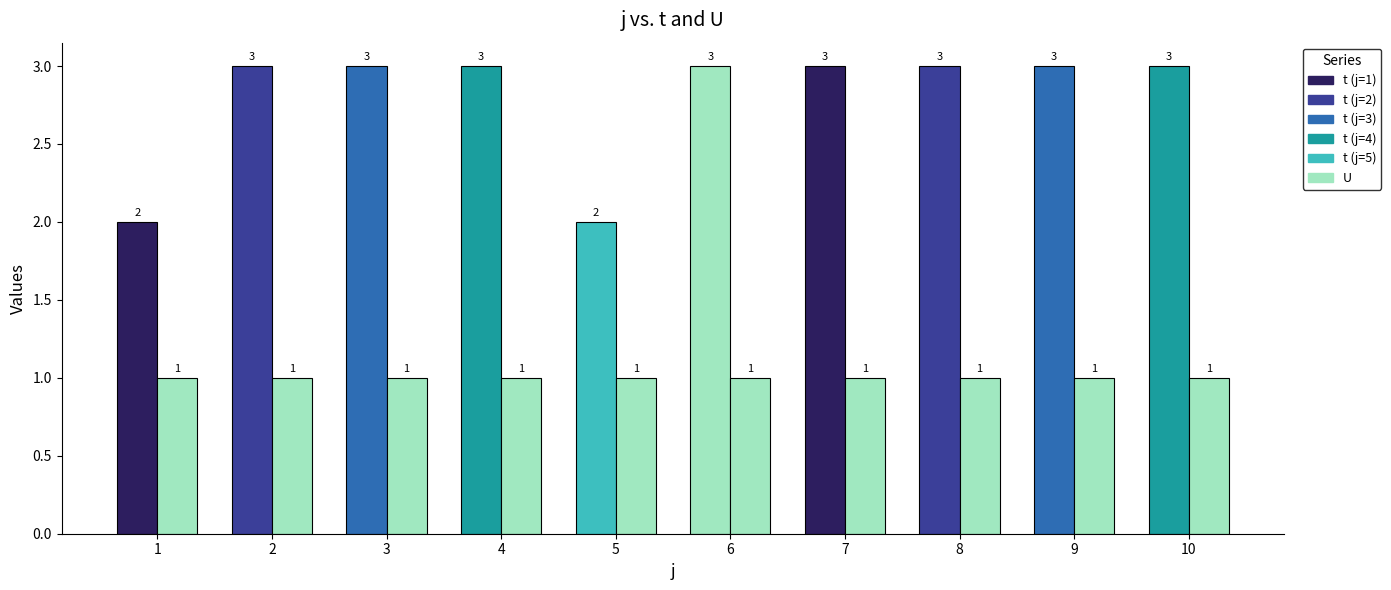

What is the difference between the highest and lowest values at 5?

1